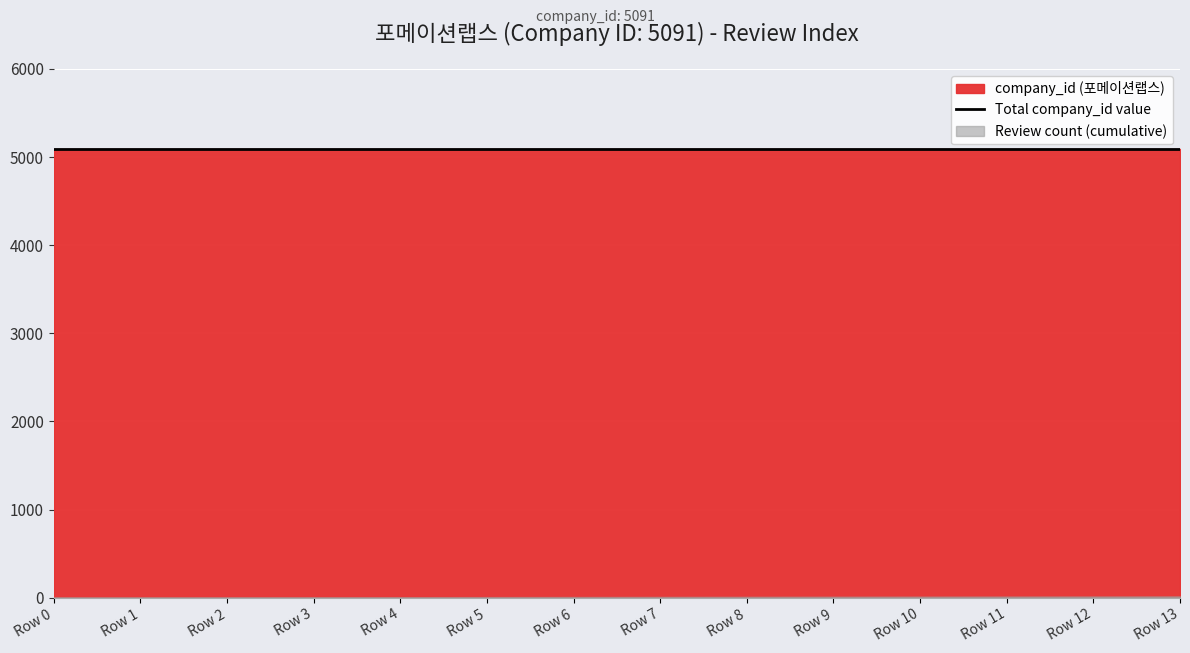

What value does the review_count series have at 8, to the nearest 5?

10